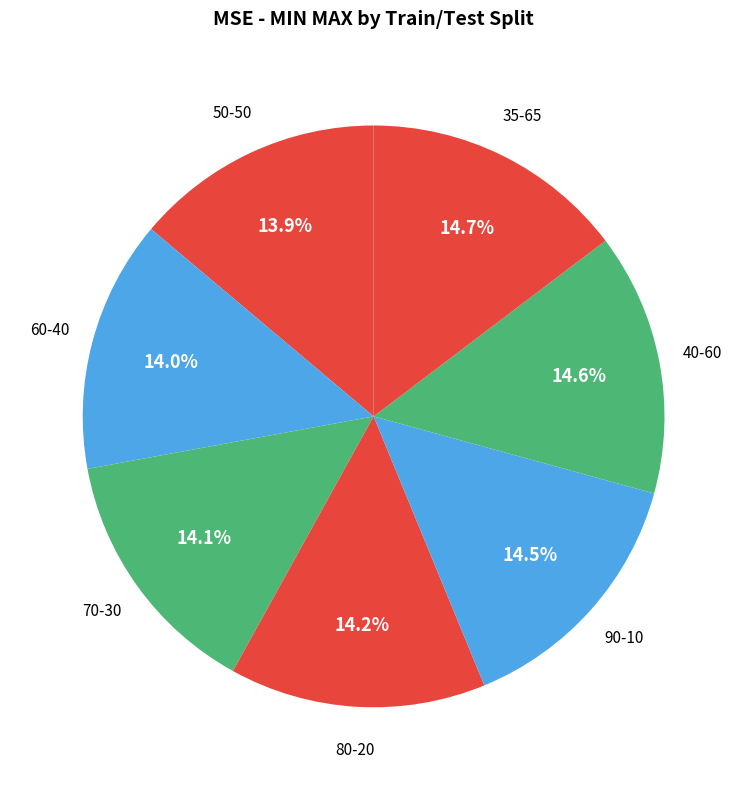

Rank the categories by value from lowest to highest.

50-50, 60-40, 70-30, 80-20, 90-10, 40-60, 35-65